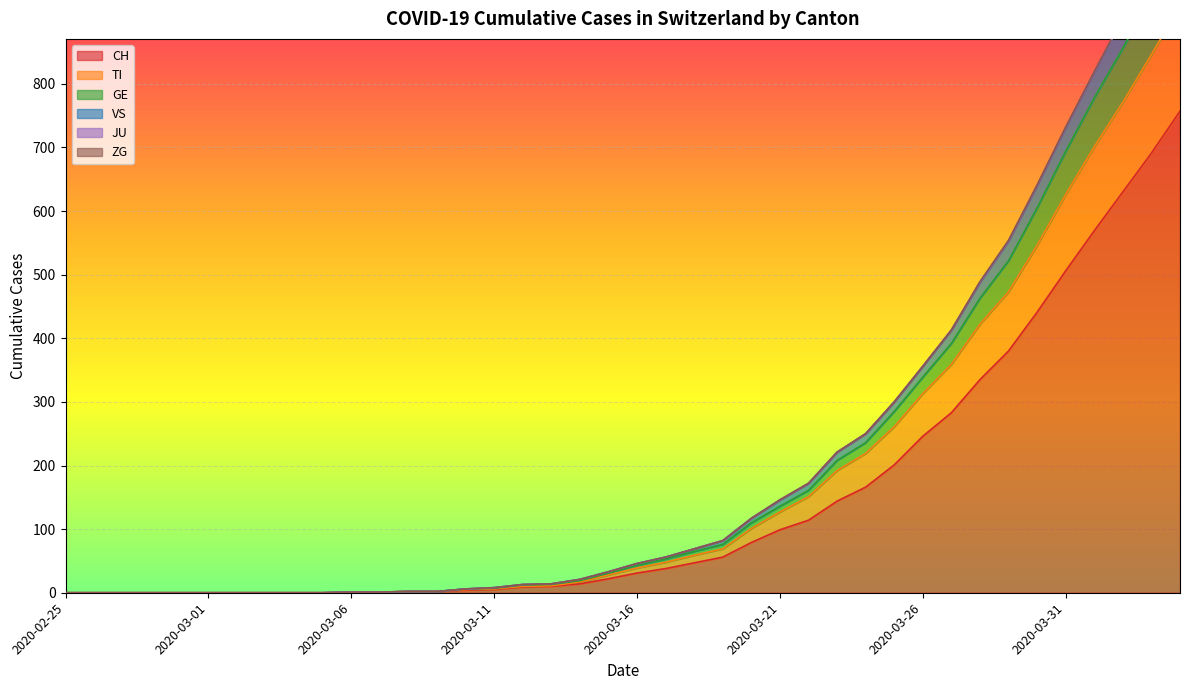

Between 2020-03-11 and 2020-03-31, which is larger?

2020-03-31